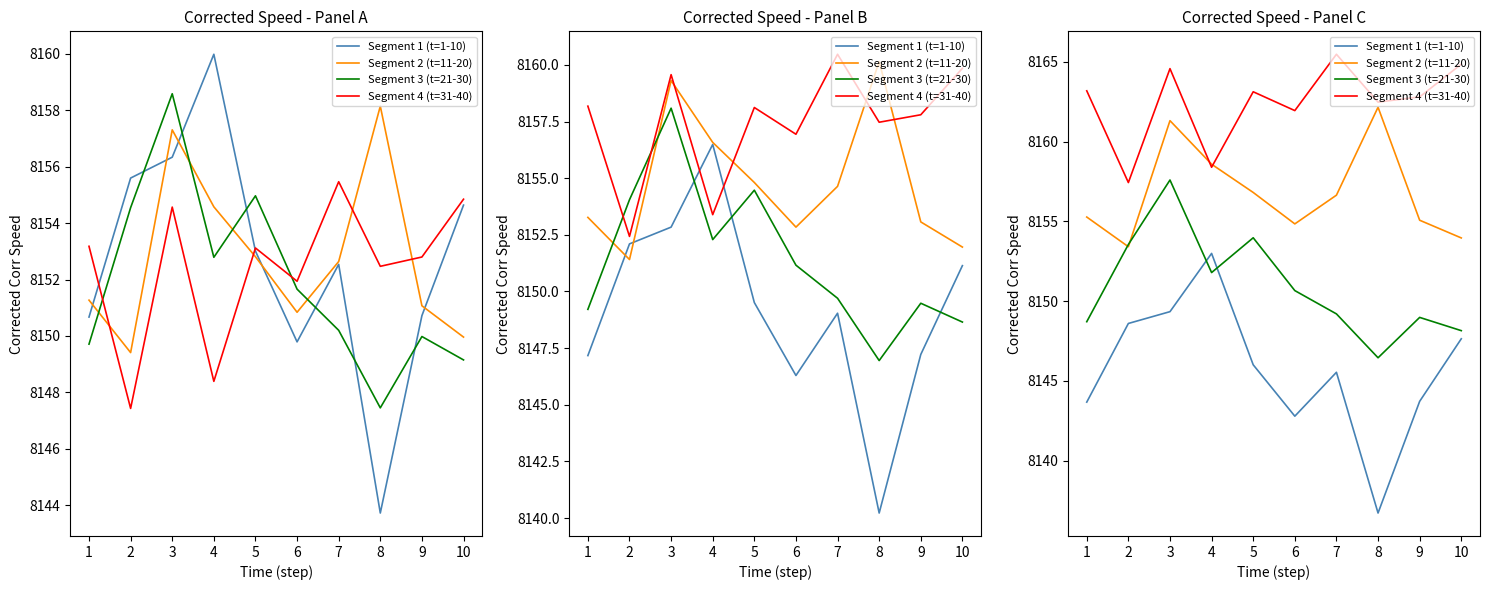

What is the highest value of the Segment 3 (t=21-30) series?

8157.6